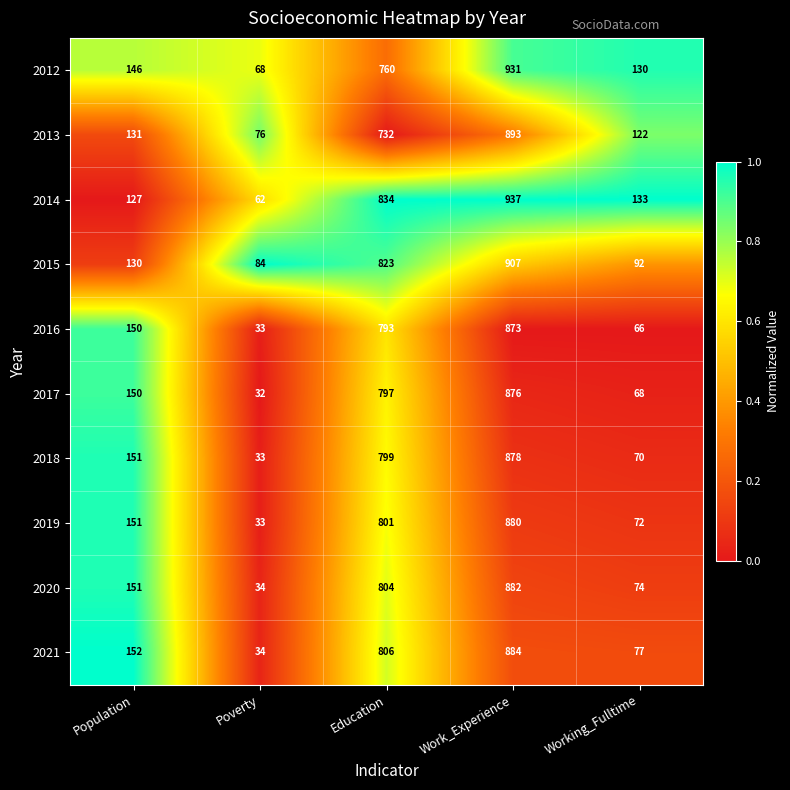

True or false: 2013 has a value of 76 at Poverty.

True